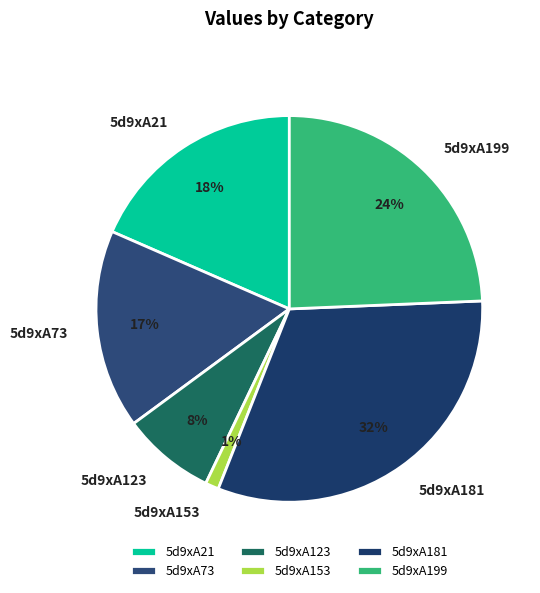

Which slice is the smallest?

5d9xA153